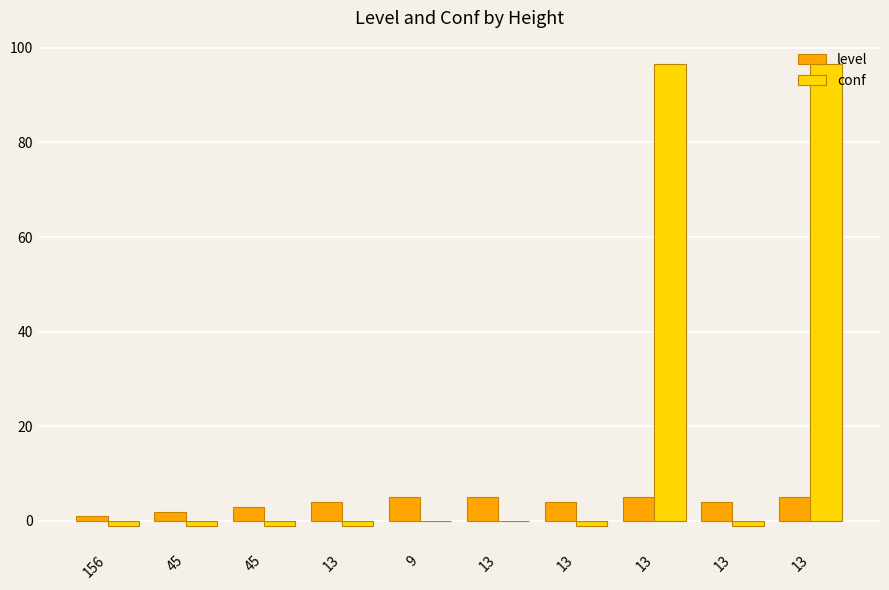

Rank the categories by conf value from highest to lowest.

13, 13, 9, 13, 156, 45, 45, 13, 13, 13